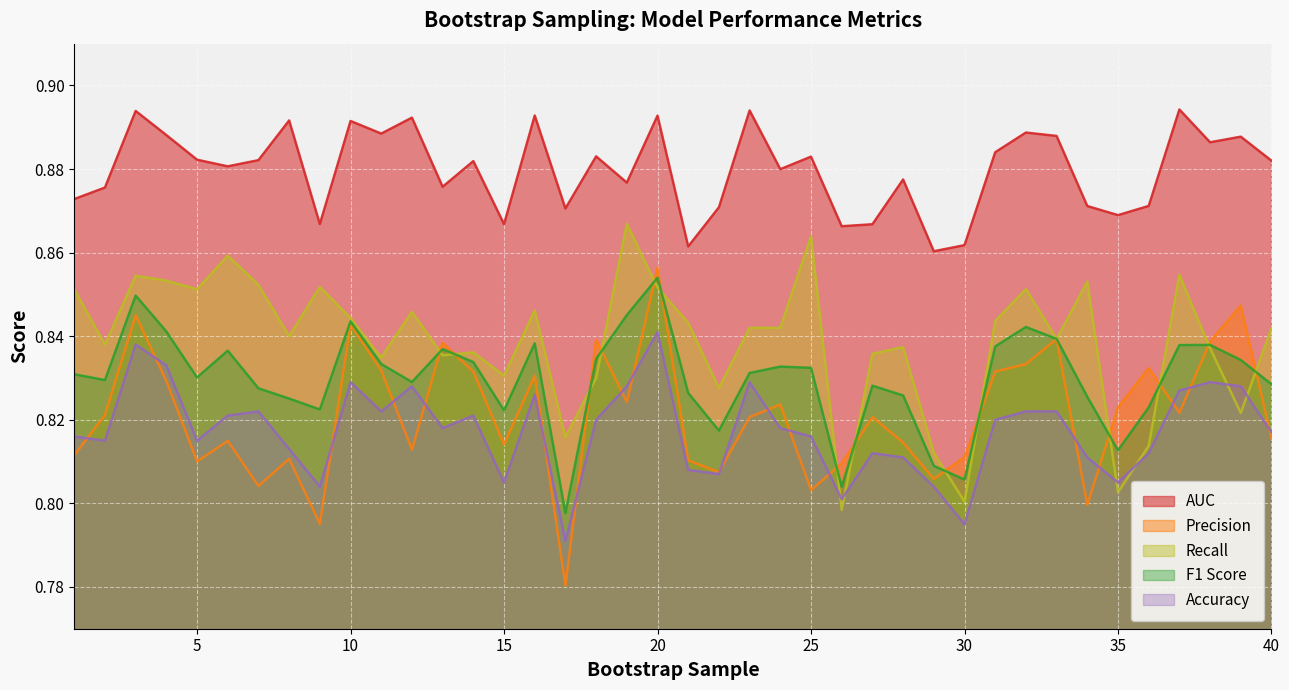

What is the value of the Accuracy point at the 16th from the left?

0.8